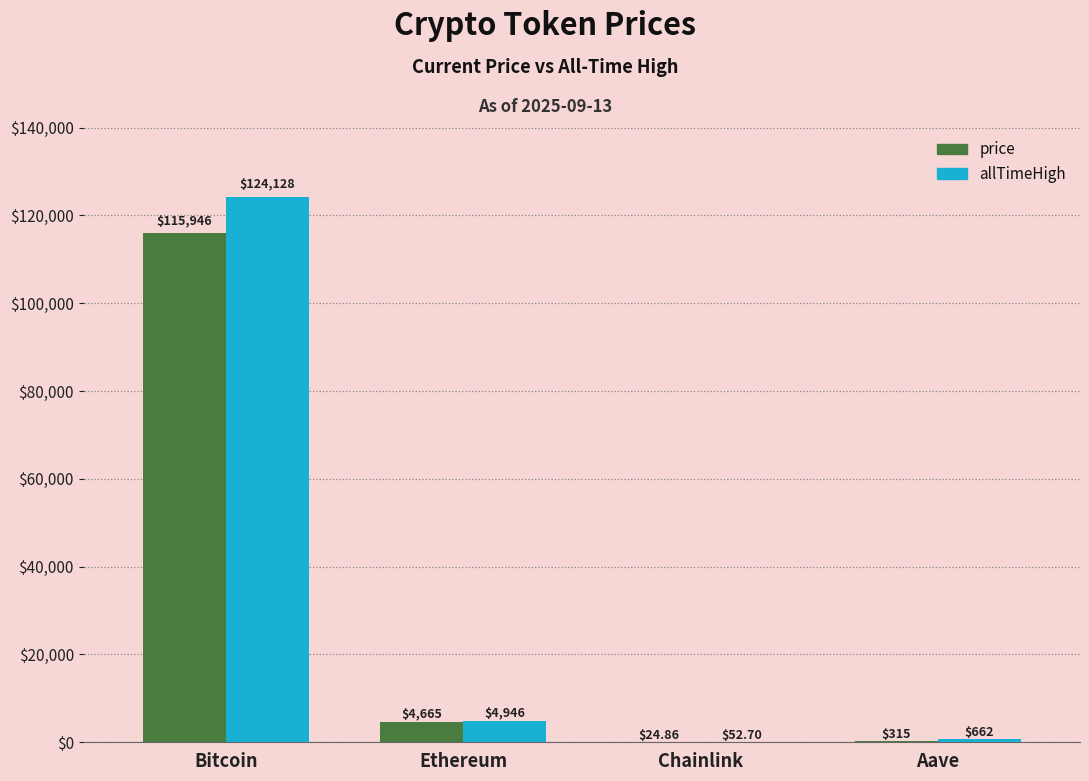

At which label does allTimeHigh first exceed 4946?

Bitcoin